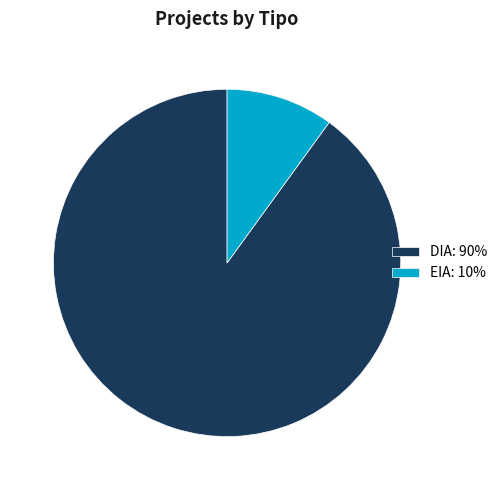

Is the sum of DIA: 90% and EIA: 10% greater than half?

Yes